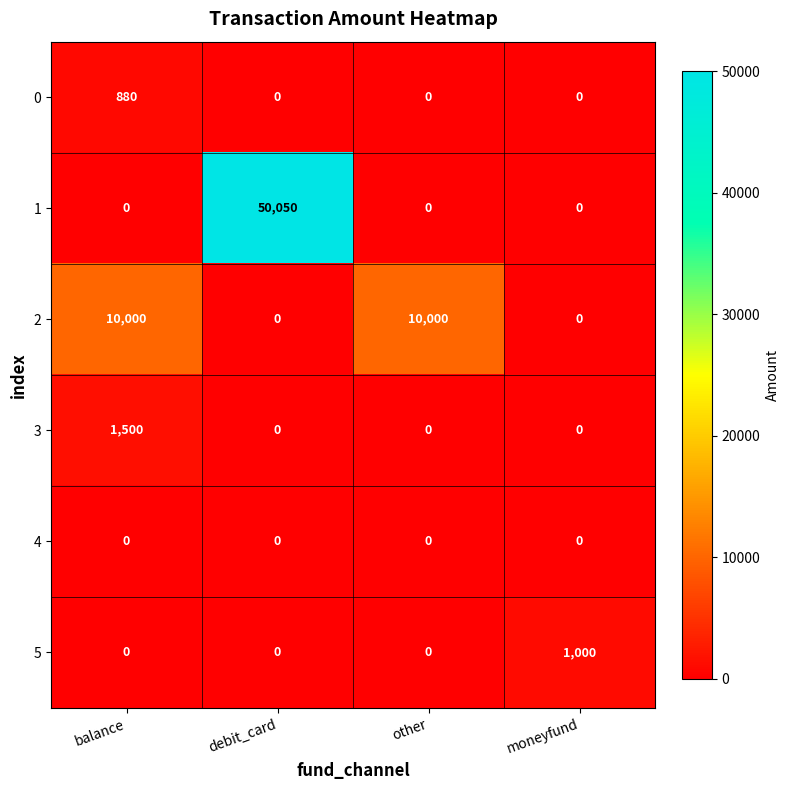

Which series has the largest range (max minus min)?

1